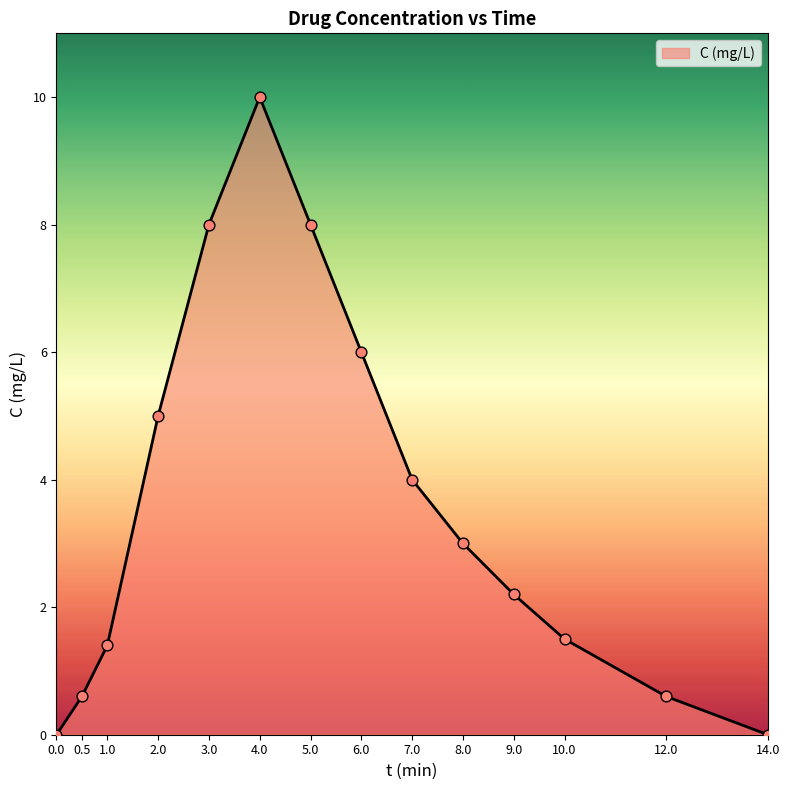

Between 0.0 and 0.5, which is larger?

0.5